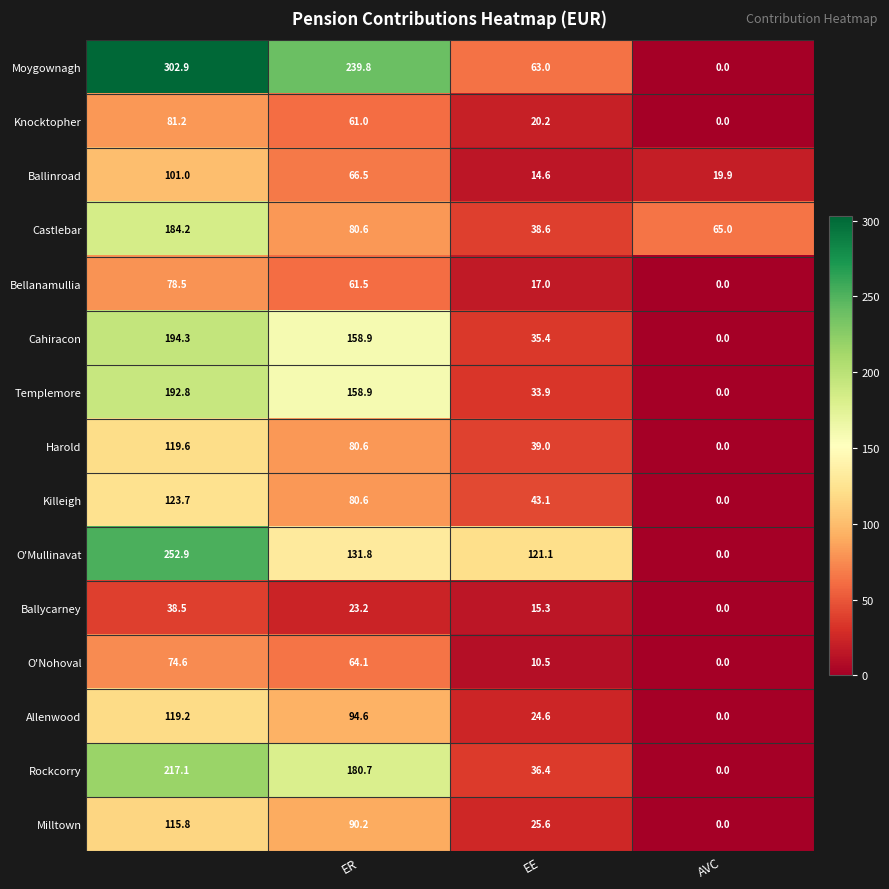

Which series has the largest range (max minus min)?

Moygownagh